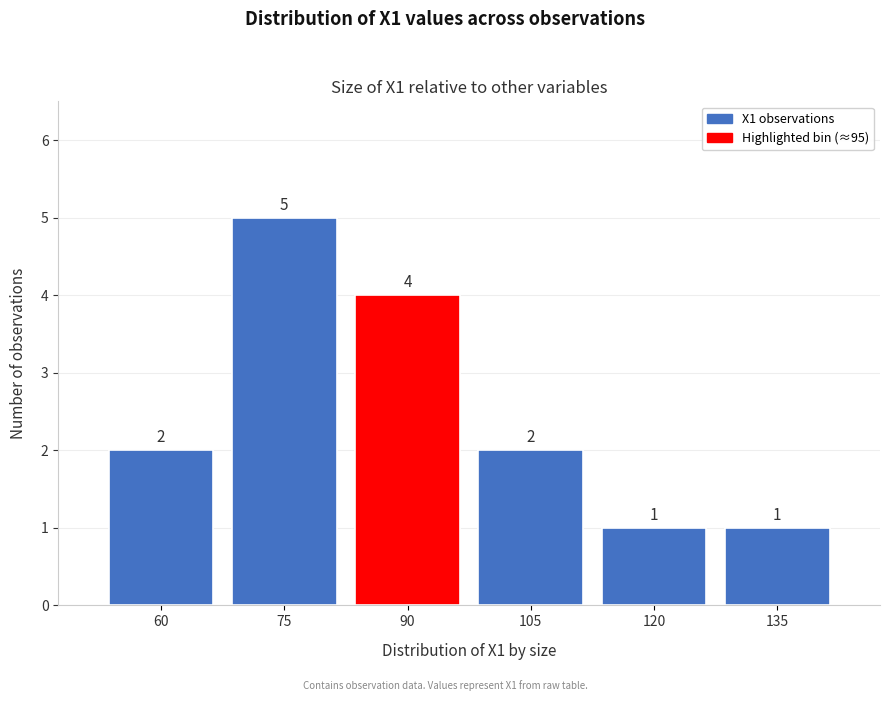

Reading left to right, transcribe all the data shown in this chart.

2	5	4	2	1	1